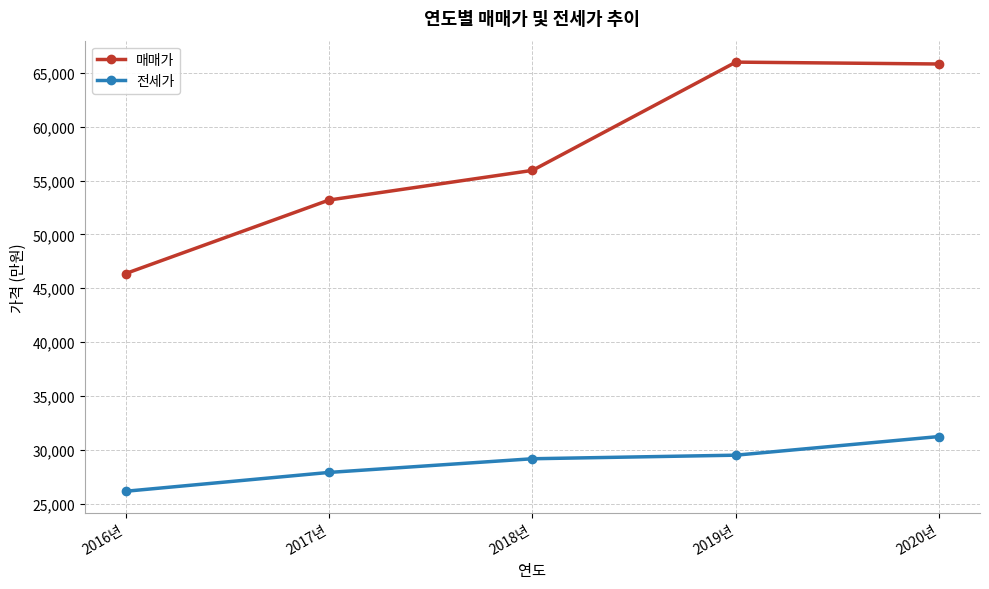

Which series has the widest spread of values?

매매가